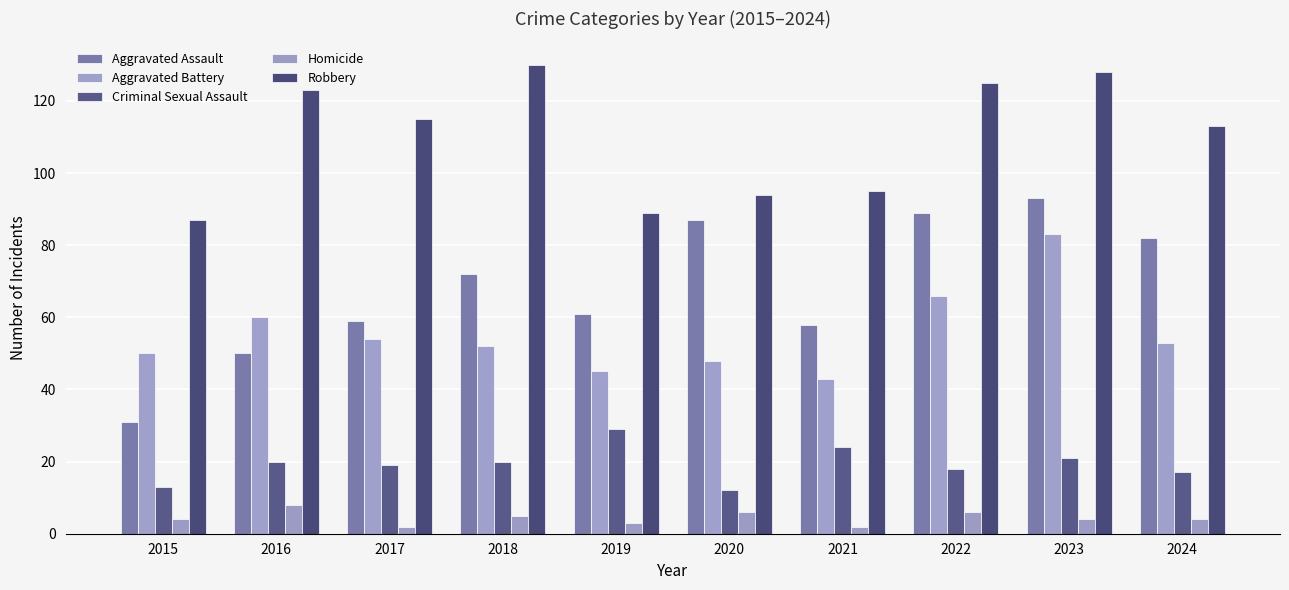

Which series has the largest range (max minus min)?

Aggravated Assault